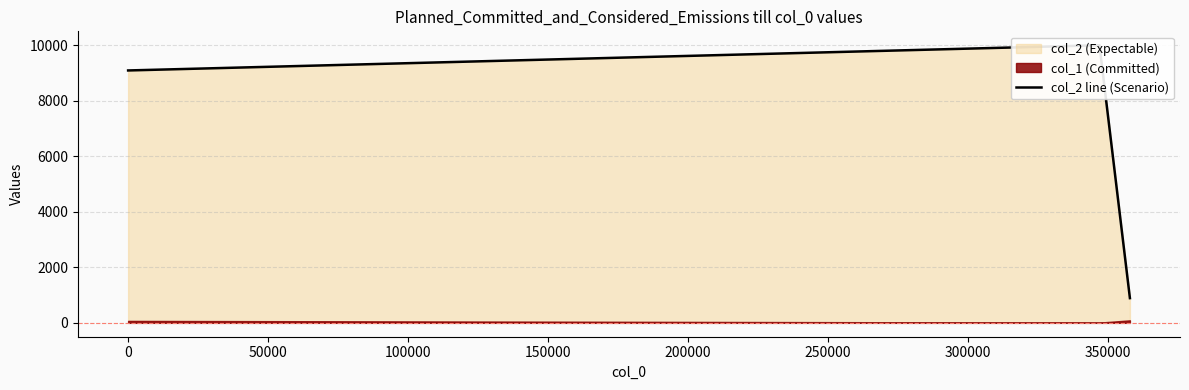

The value at −50000 is 5941. True or false?

False